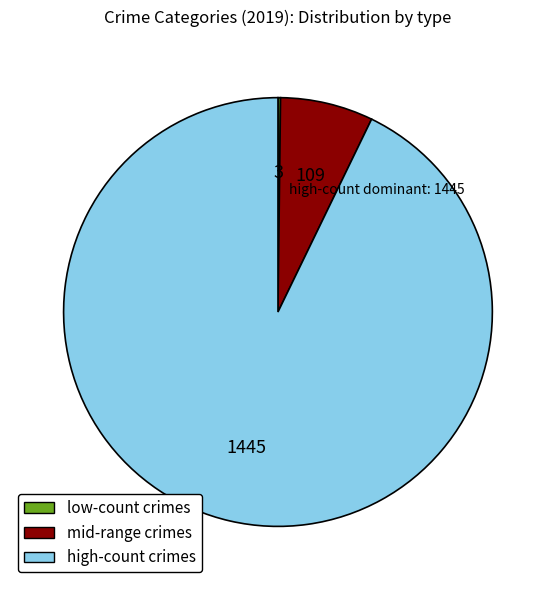

Which category has the biggest portion of the pie?

high-count crimes